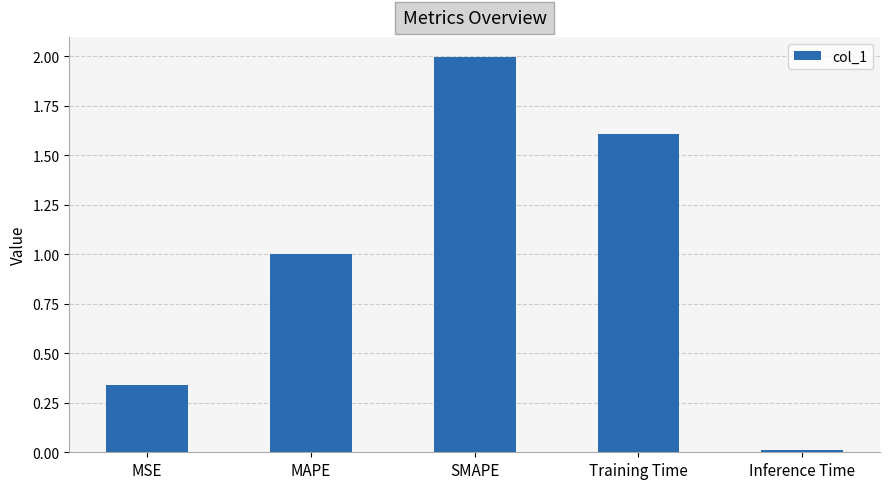

What is the value of the 3rd bar from the left?

2.0